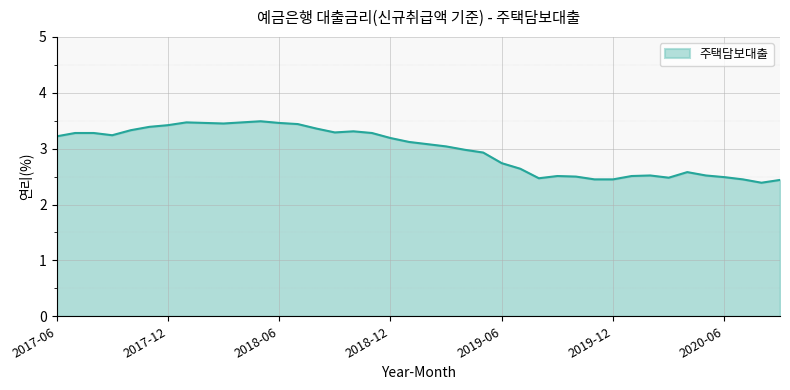

What is the difference between the maximum and minimum values?

1.1